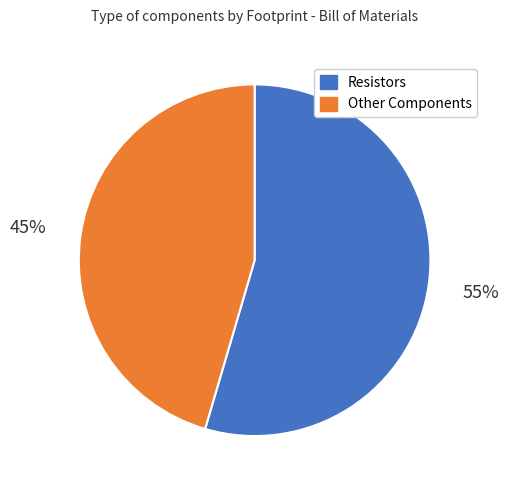

Is there any slice that represents more than half of the pie?

Yes